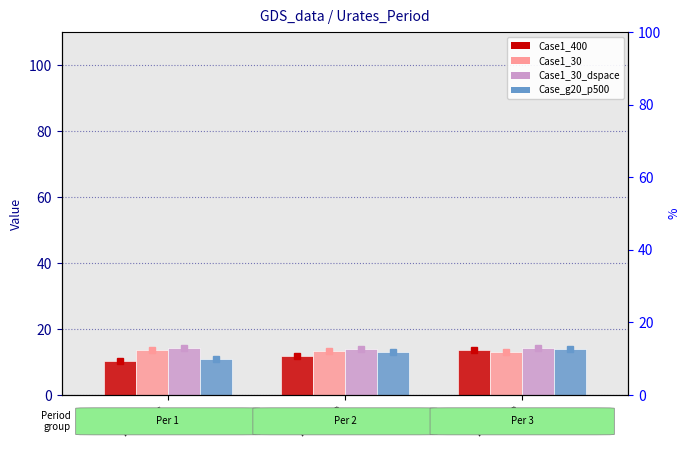

Reading left to right, what are all the values shown in this chart?

Case1_400: 10.4	11.9	13.6
Case1_30: 13.7	13.4	13.0
Case1_30_dspace: 14.1	13.9	14.1
Case_g20_p500: 10.9	13.2	13.8